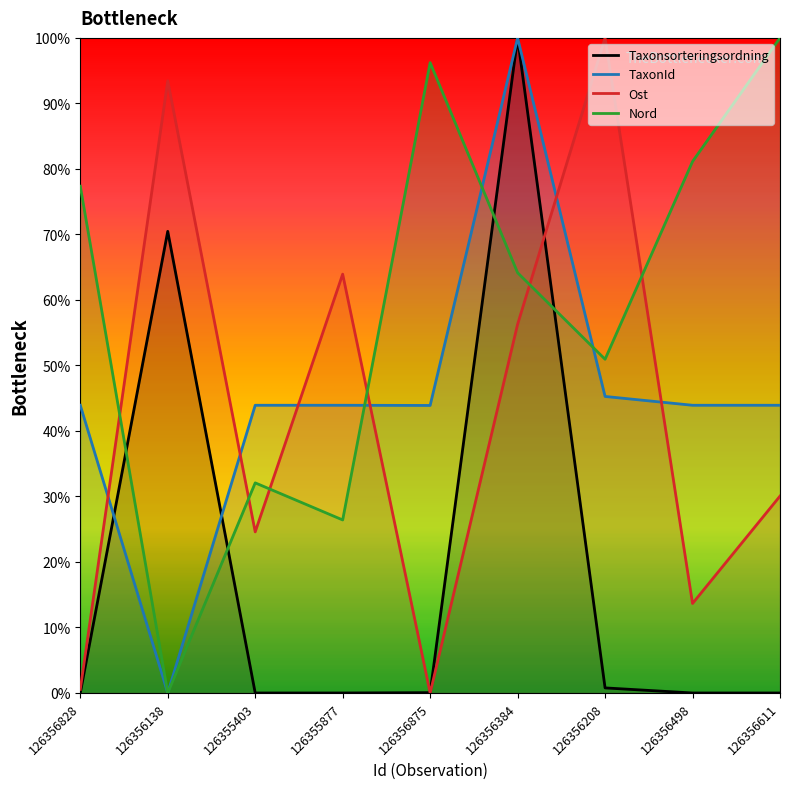

List the series in order of their peak value, lowest first.

Taxonsorteringsordning, TaxonId, Ost, Nord